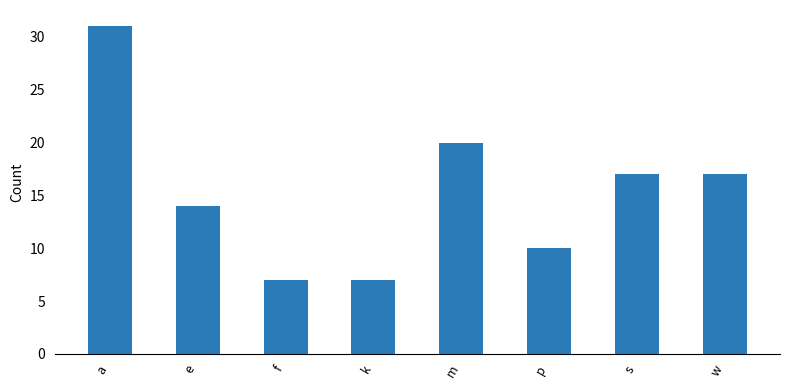

Between f and m, which is larger?

m